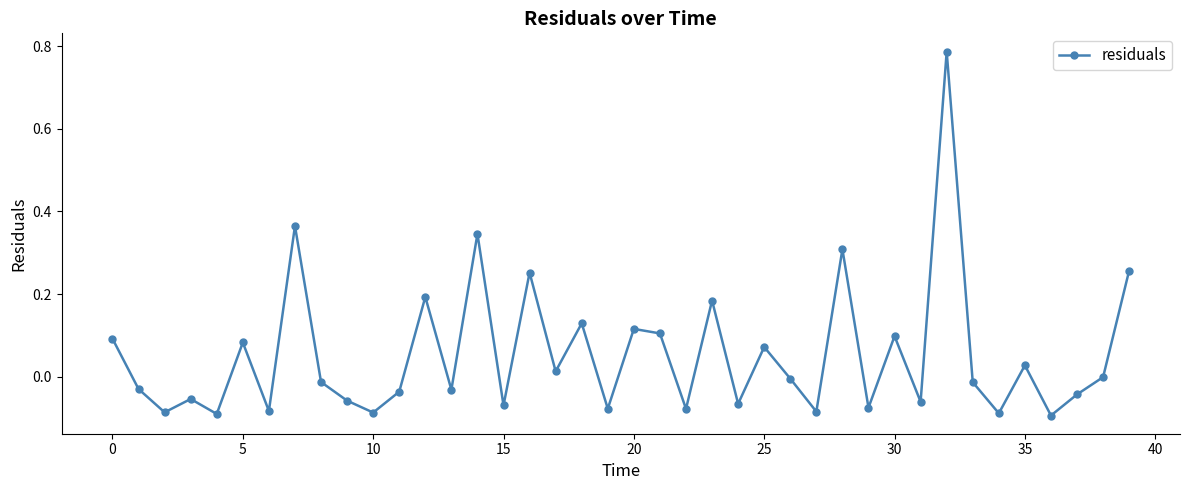

How many series are shown in this chart?

1